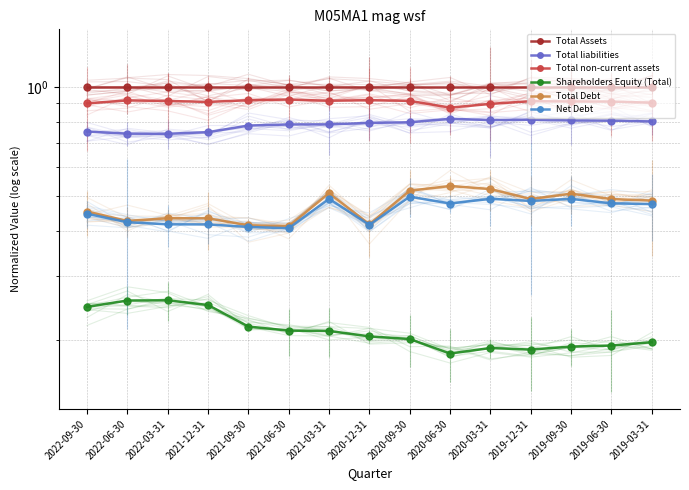

True or false: Total liabilities has a value of 1.0 at 2020-09-30.

False